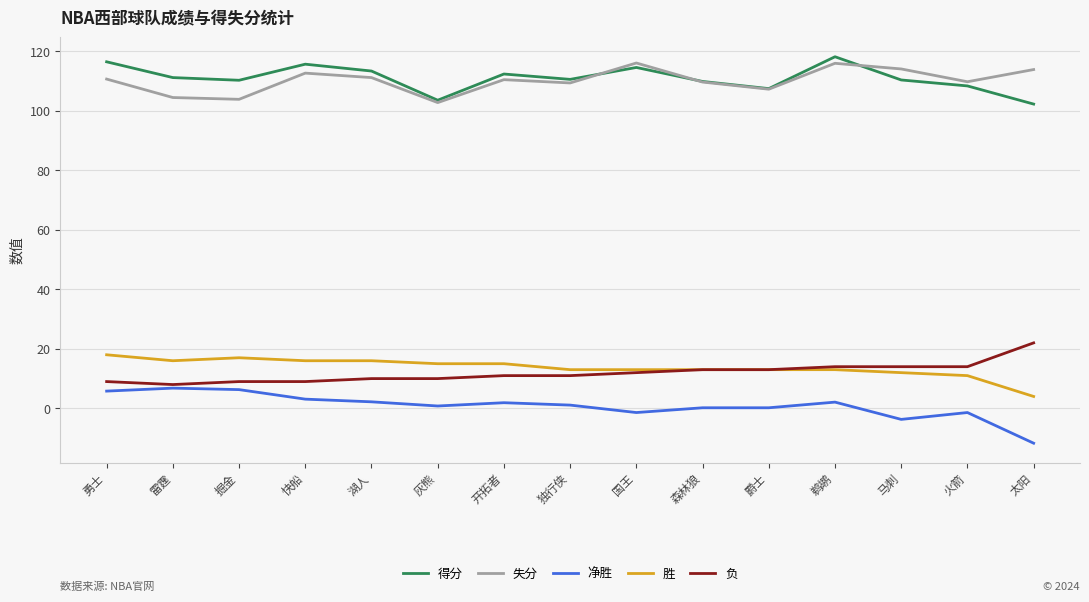

Is the value of 得分 at 快船 greater than the value of 净胜 at 勇士?

Yes